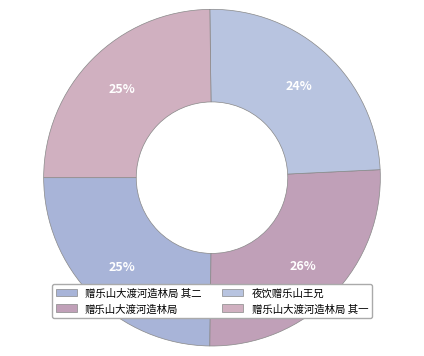

What is the largest slice in the pie chart?

赠乐山大渡河造林局